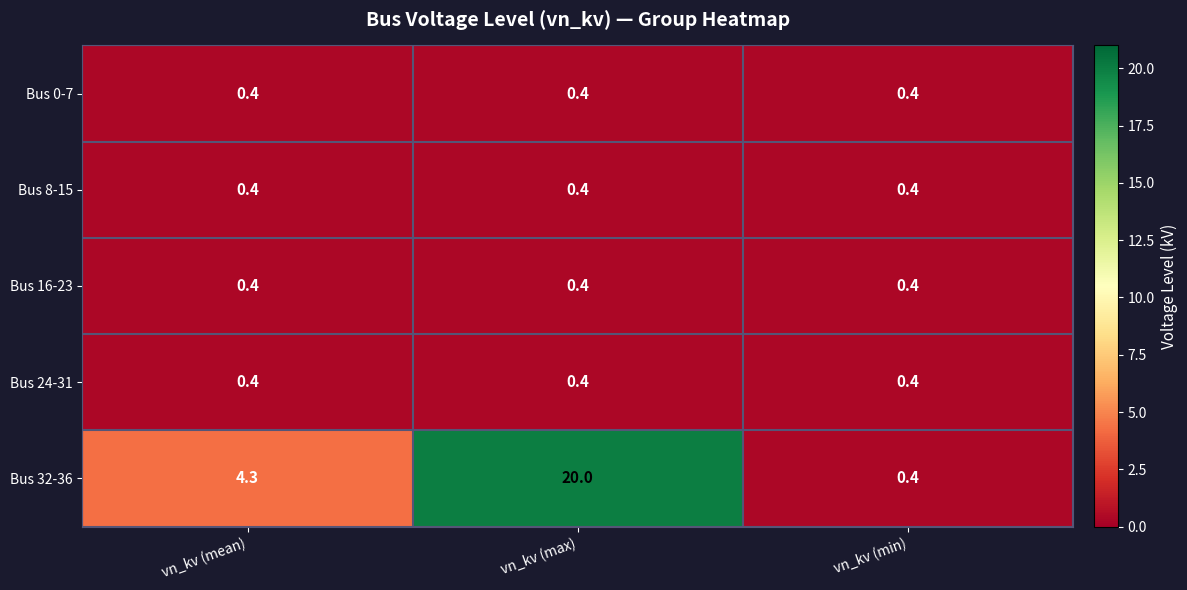

Between vn_kv (max) and vn_kv (min), which series saw the biggest shift?

Bus 32-36